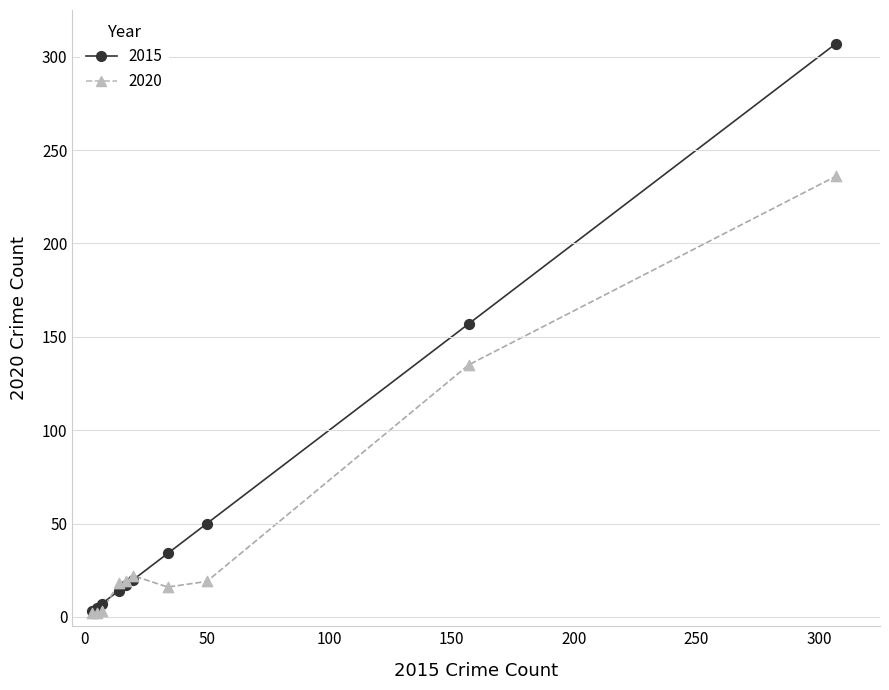

In the 2020 series, what Y value is closest to 119?

135